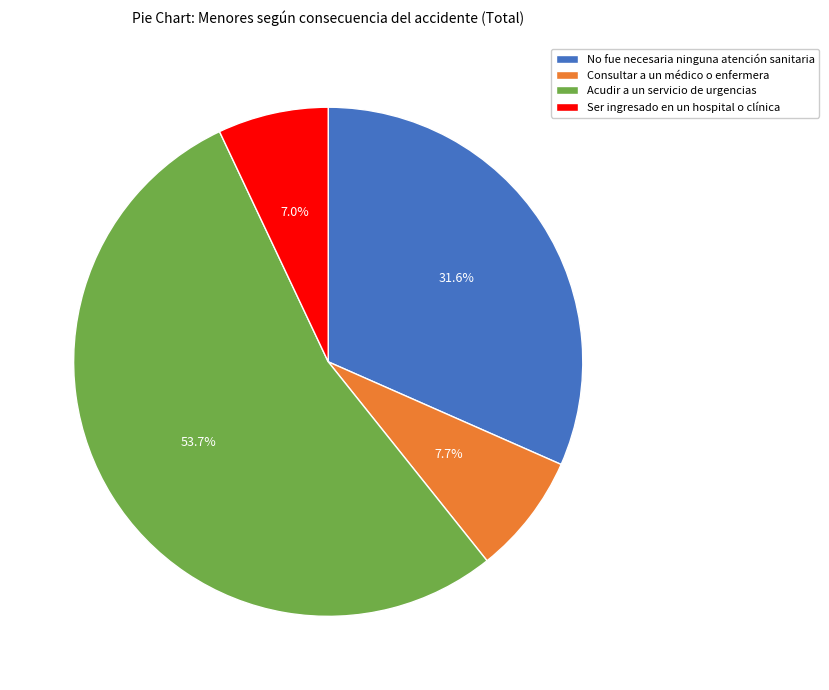

Count the number of slices in the pie.

4